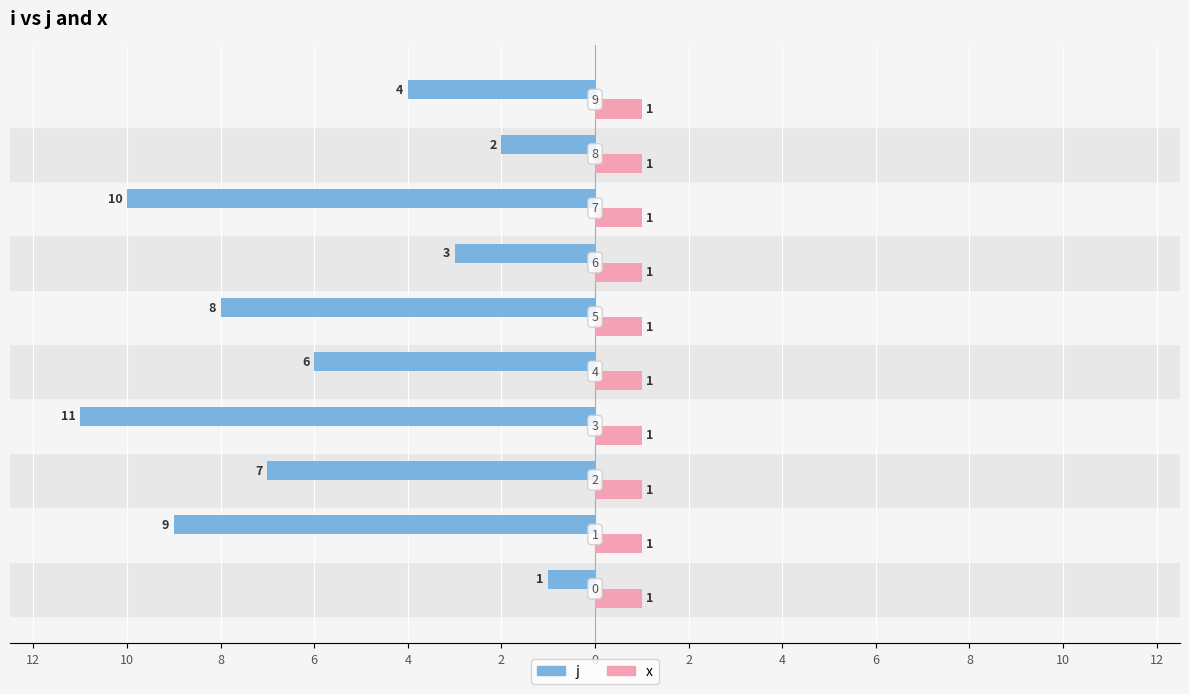

What are all the series names shown in the legend?

j, x